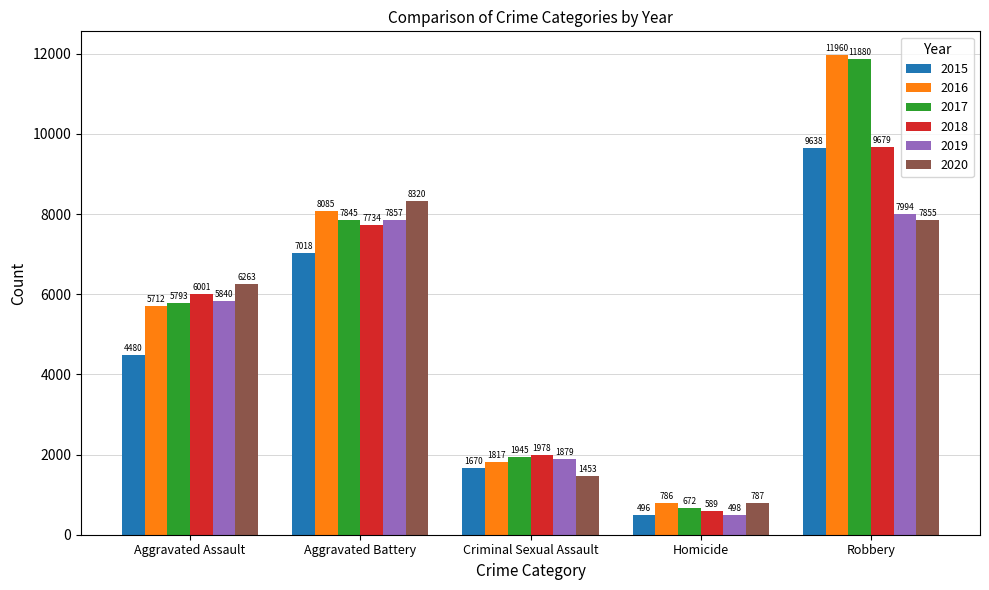

The value of 2017 at Aggravated Battery is 7845. True or false?

True